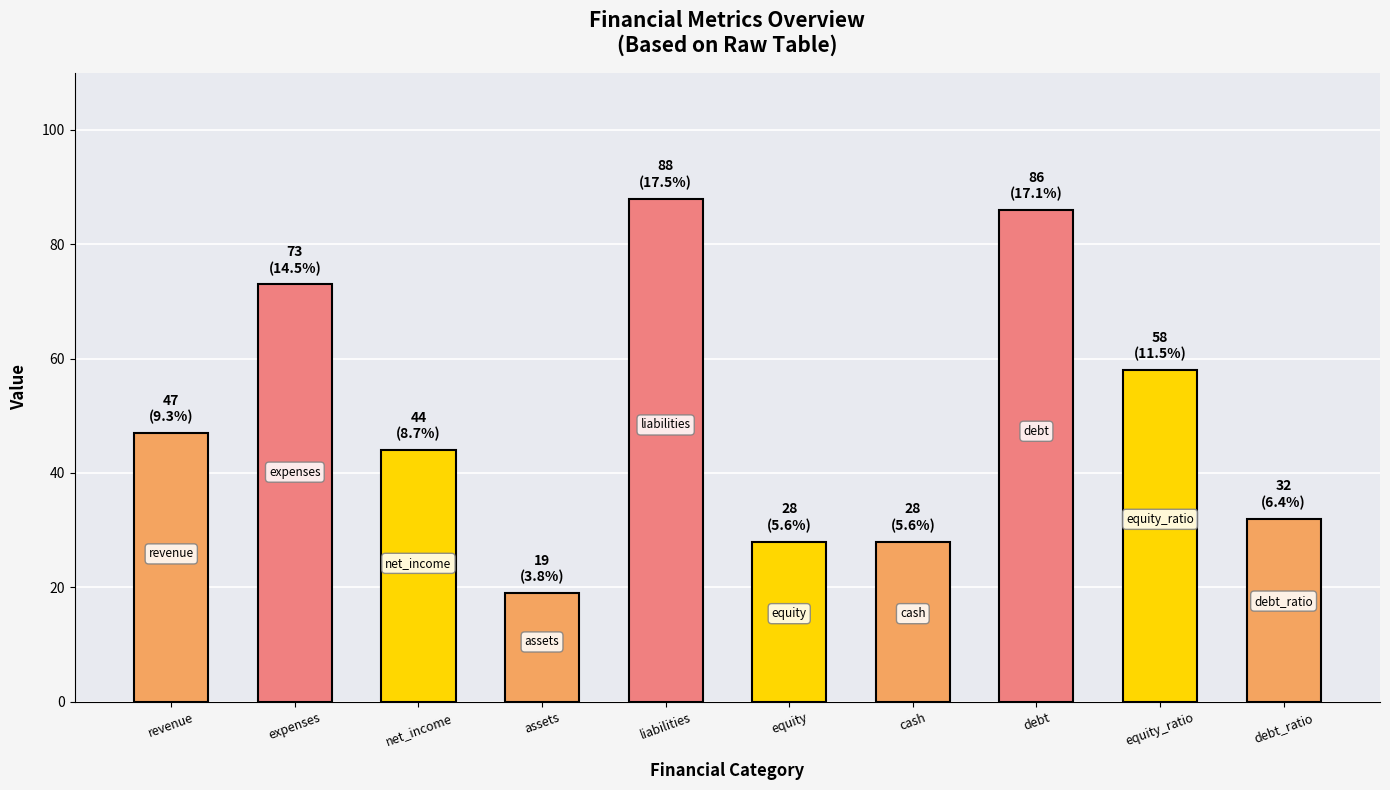

The chart shows a value of 37 at liabilities. True or false?

False